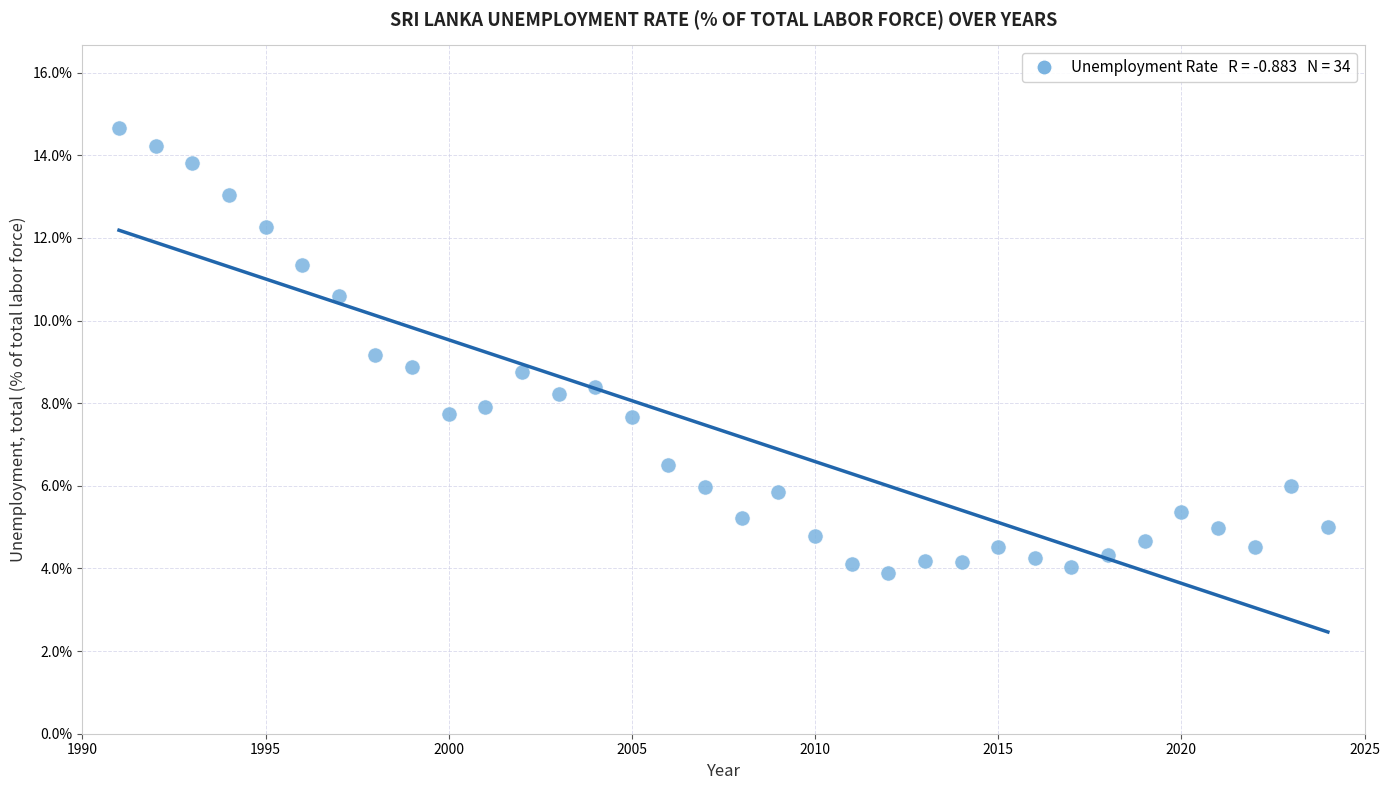

What is the range of X values (max minus min)?

33.0